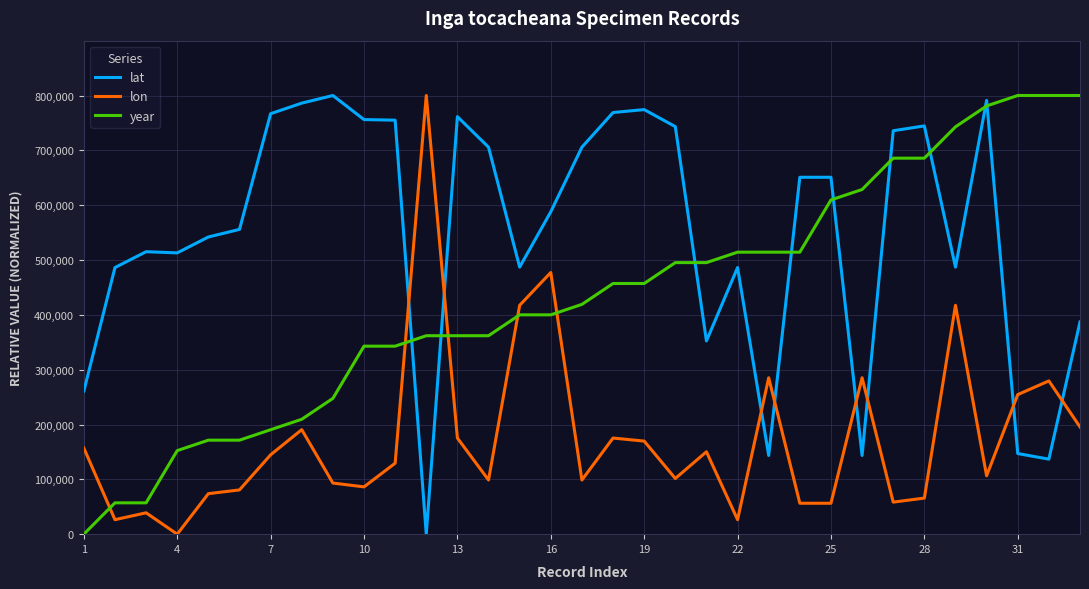

After their last crossing, which series has the higher values: lon or lat?

lat